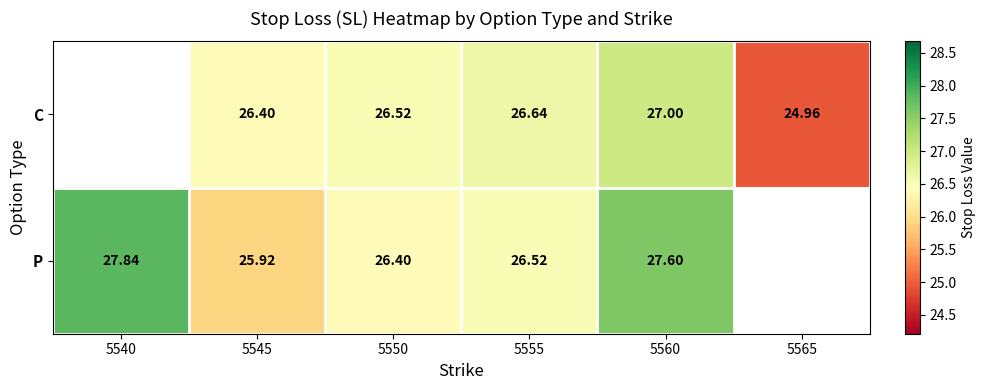

What is the total value across all series at 5550?

52.9